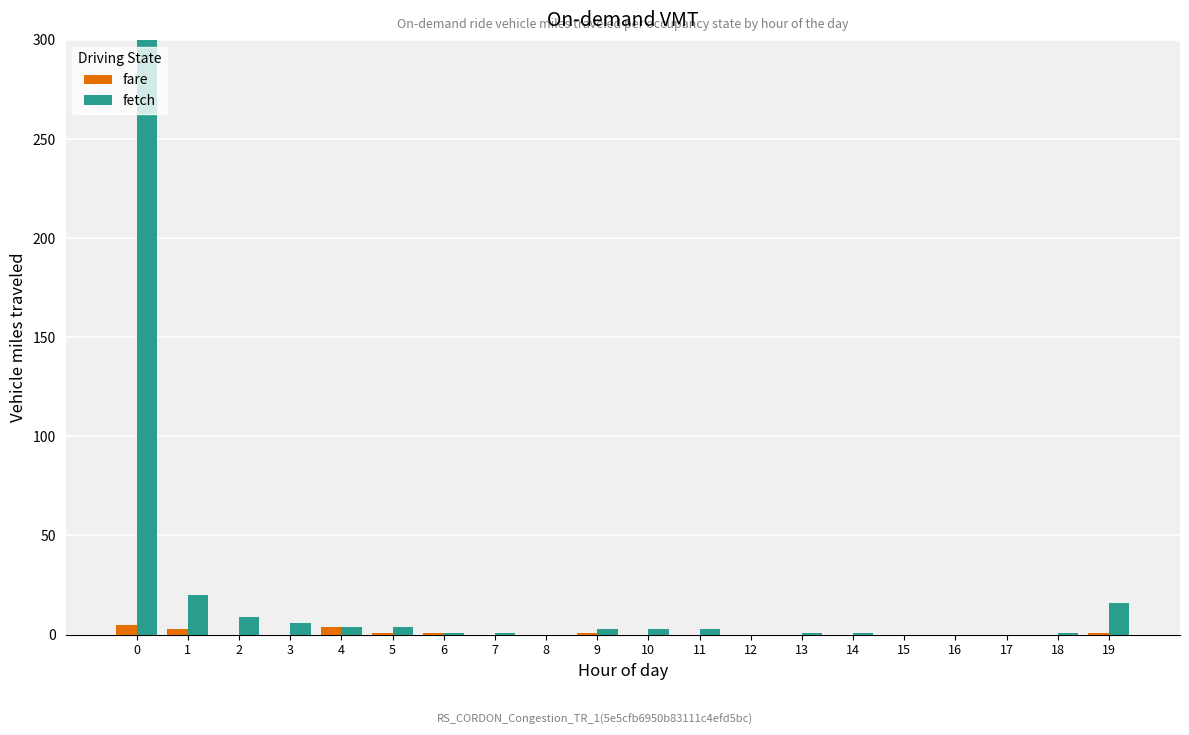

Between 1 and 19, which is larger?

1